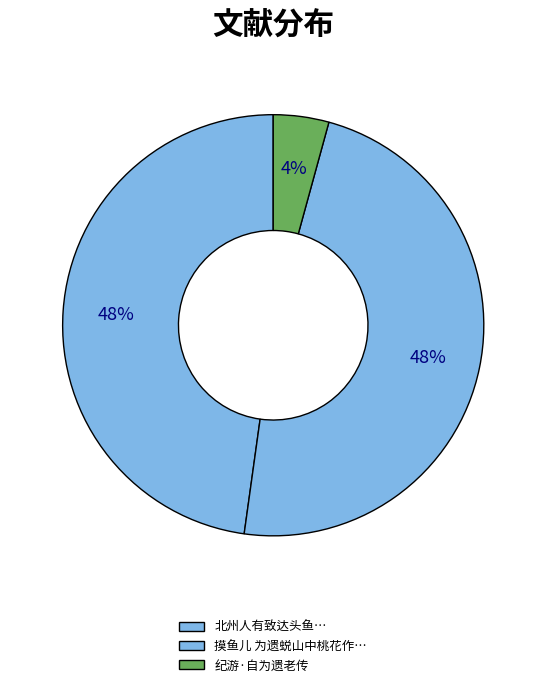

Which slice is the smallest?

纪游·自为遗老传